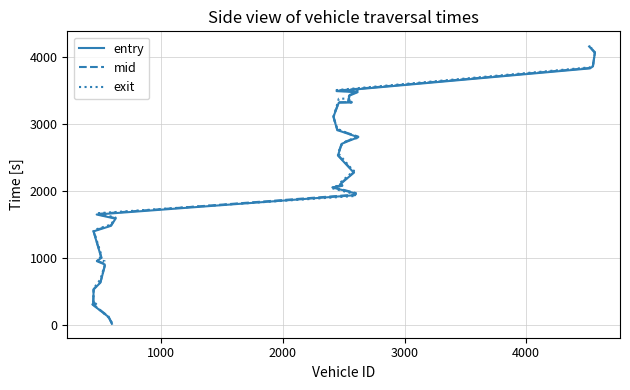

Which series has the largest total across all categories?

exit